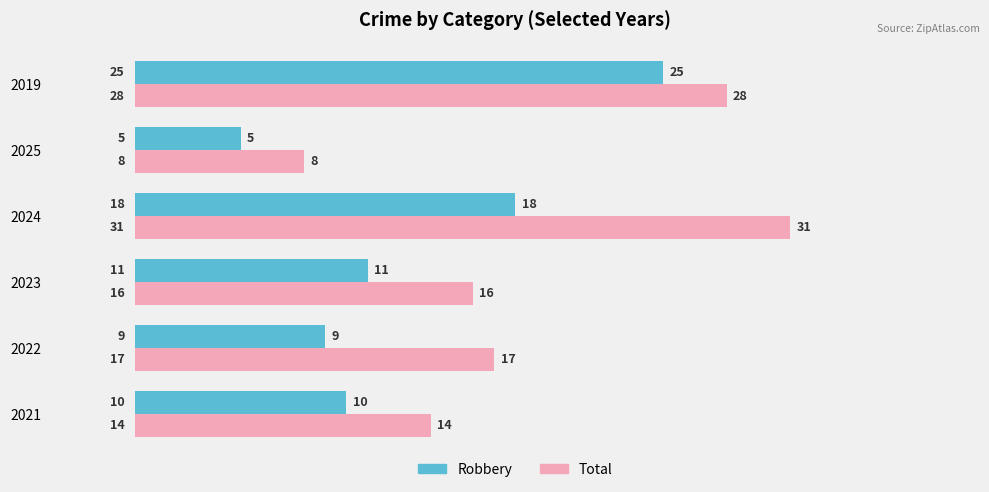

At how many categories does at least one series exceed 20?

2